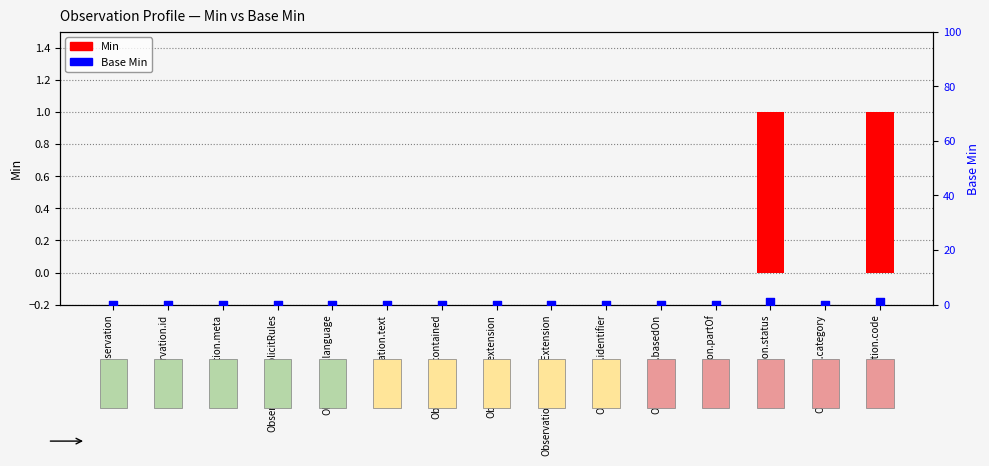

At how many categories does at least one series exceed 0?

2